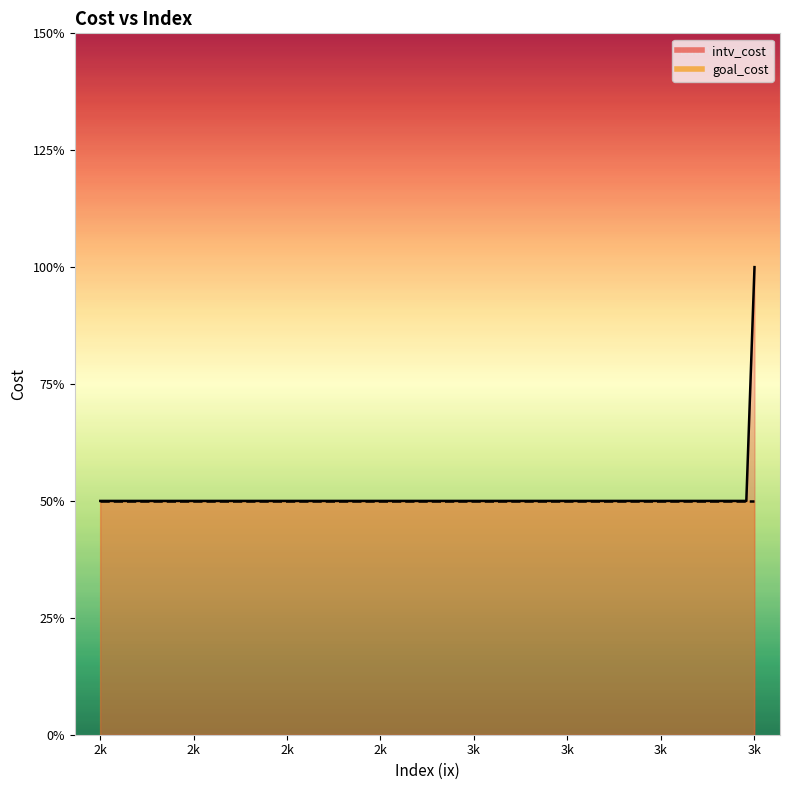

Which category has the highest value across all series?

3k